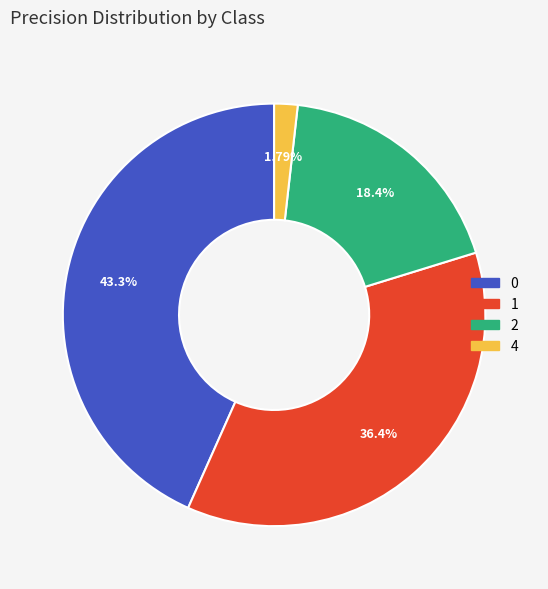

Which category has the smallest portion of the pie?

4